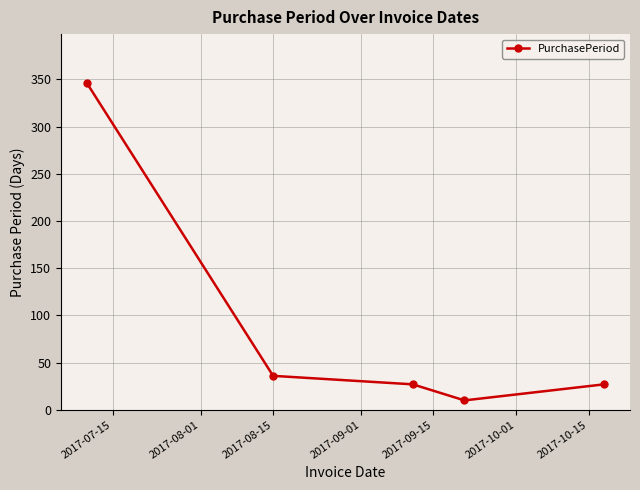

What is the sum of all values?

446